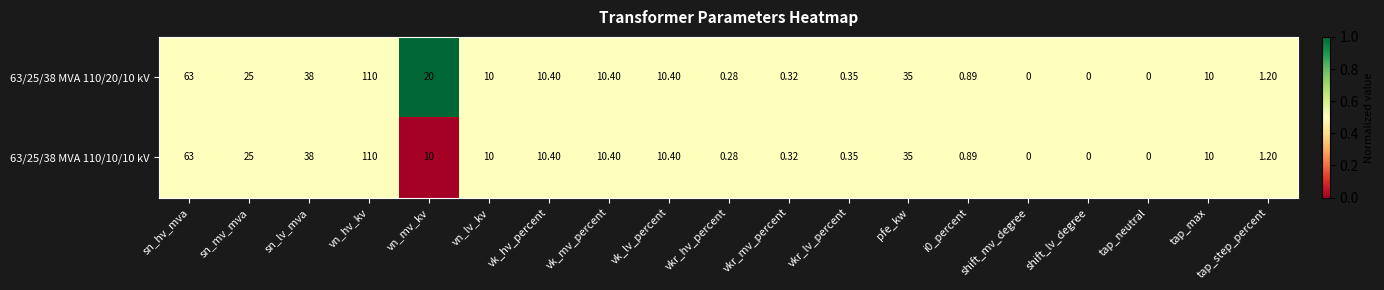

Which category has the highest value in the 63/25/38 MVA 110/10/10 kV series?

vn_hv_kv